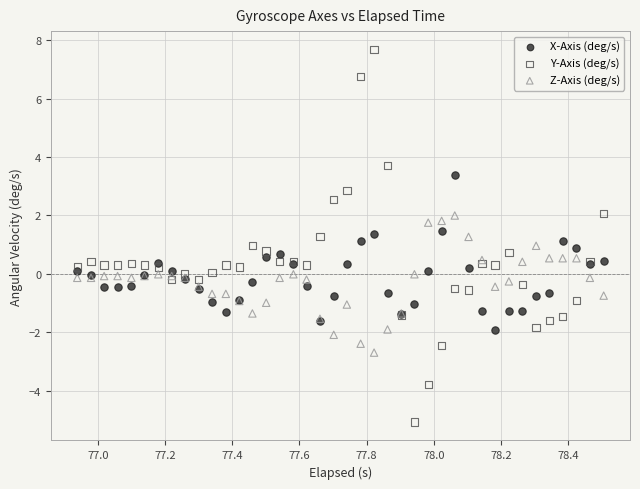

Which series contains the lowest Y value?

Y-Axis (deg/s)